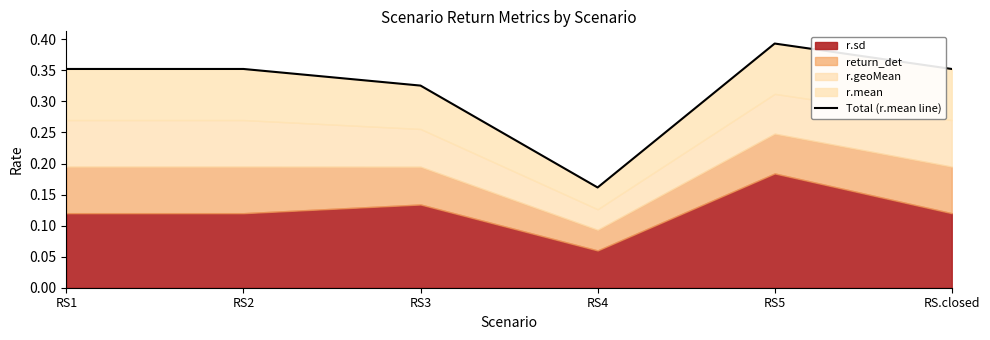

What is the minimum value shown in the chart?

0.2